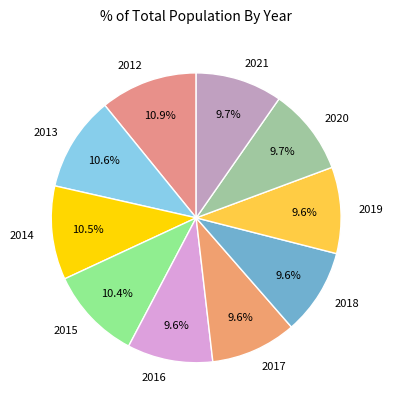

How many slices are in this pie chart?

10